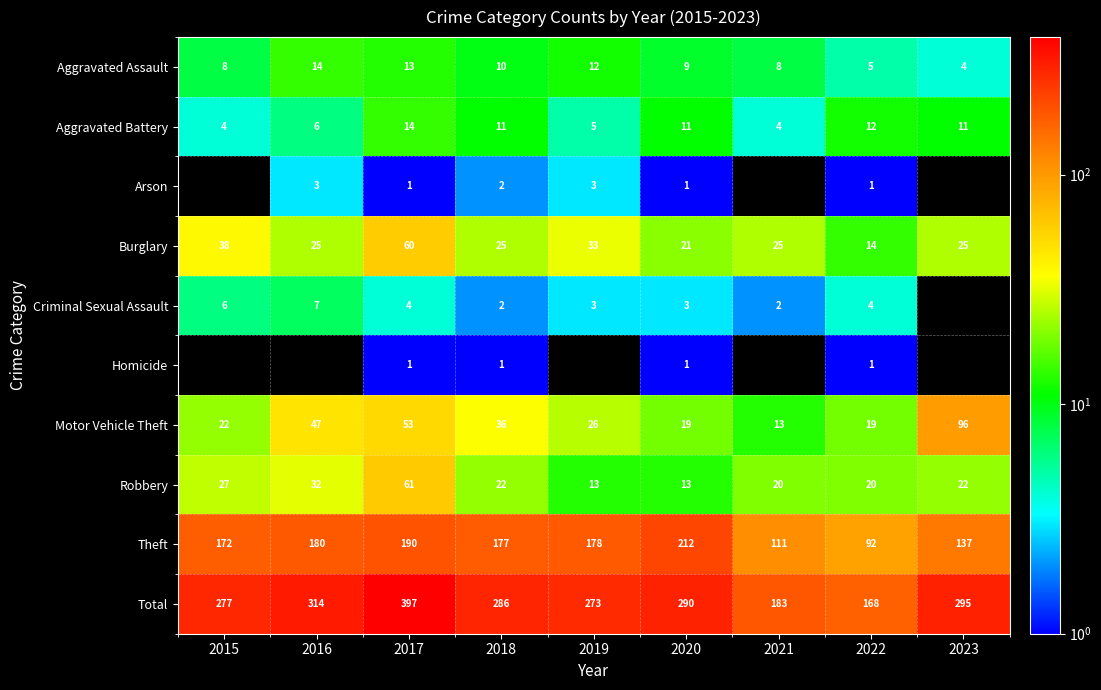

What is the difference between the highest and lowest values at 2021?

181.0